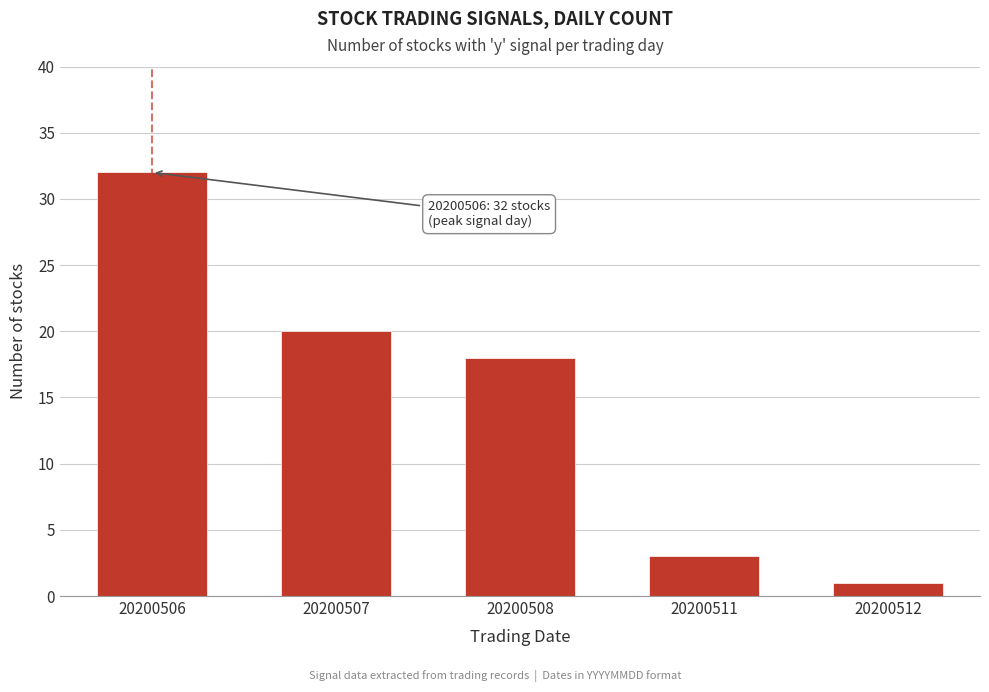

Reading right to left, transcribe all the data shown in this chart.

1	3	18	20	32